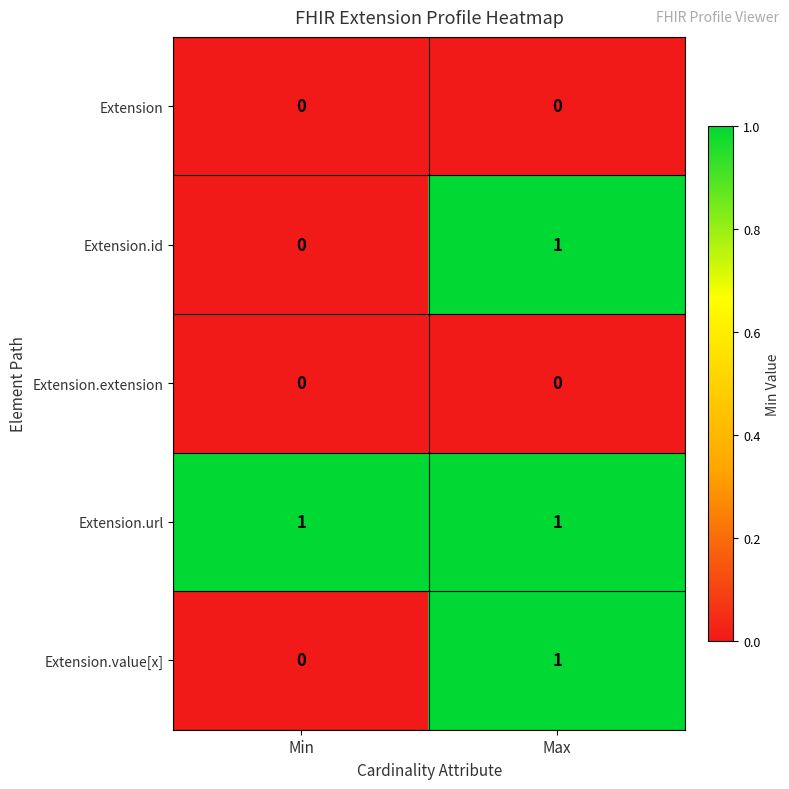

At which label is Extension.id closest to 0?

Min